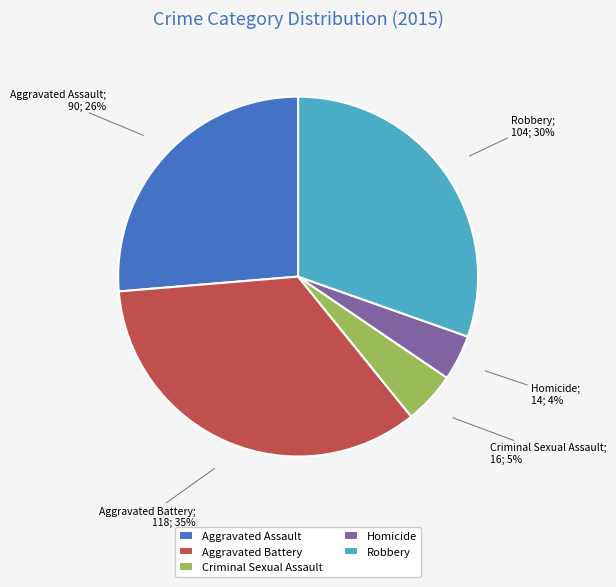

Is Robbery the majority of the pie?

No